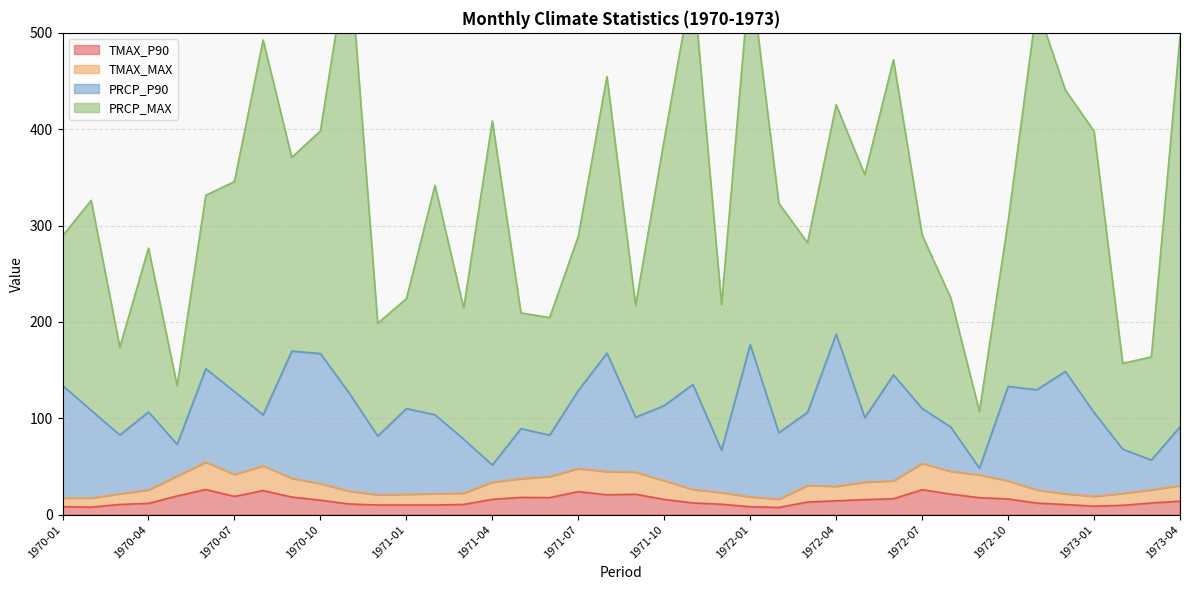

What is the label of the 35th point from the left?

1972-11